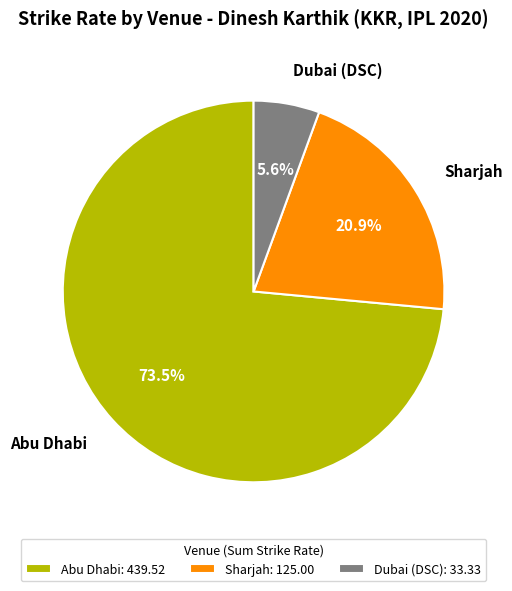

How much of the chart is everything except Dubai (DSC): 33.33?

94.4%